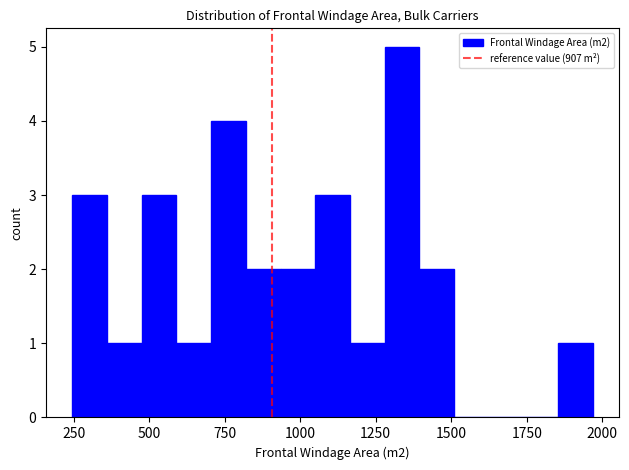

Read against the x-axis, roughly where is the centre of the tallest bar?

1350